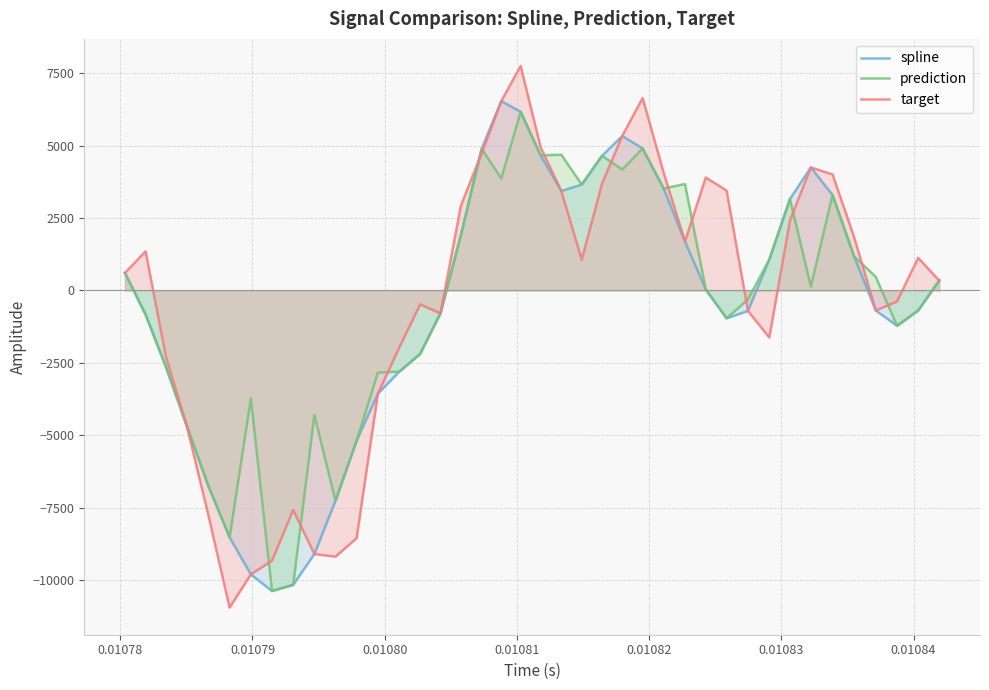

What is the minimum value shown in the chart?

-10945.9